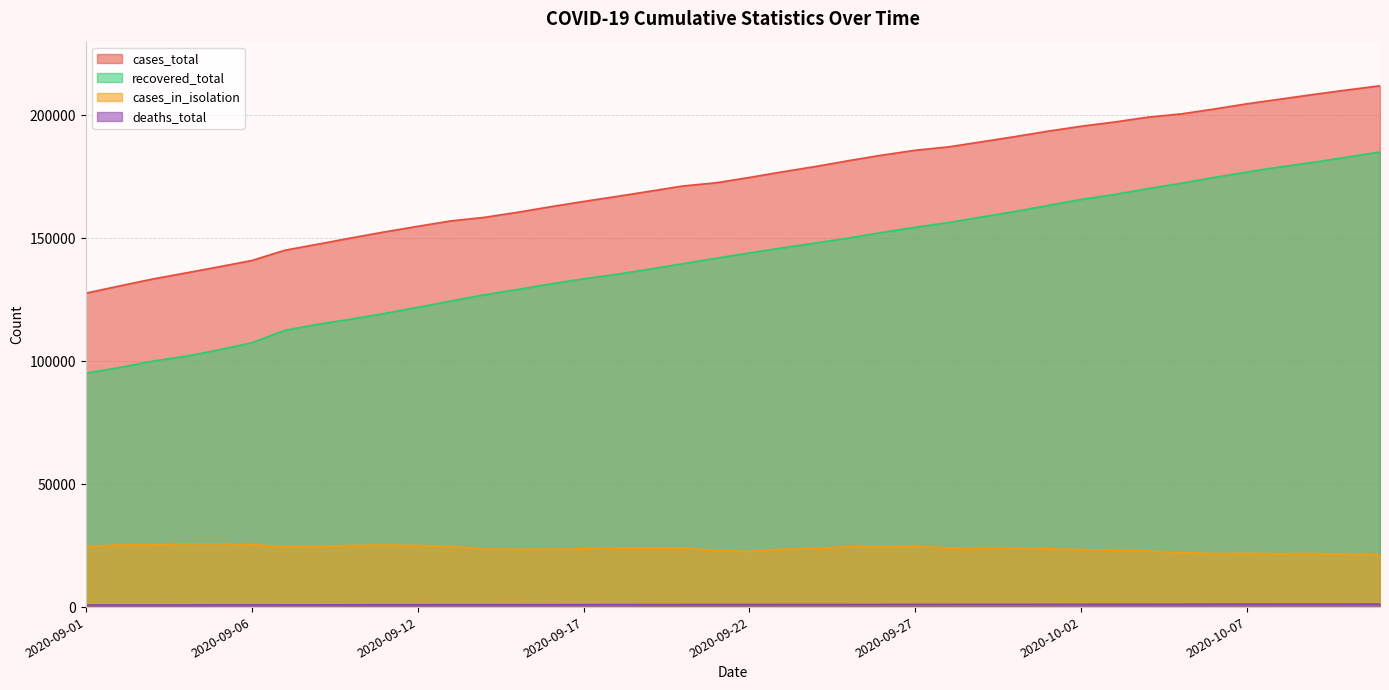

How many values in the deaths_total series exceed 1052?

19